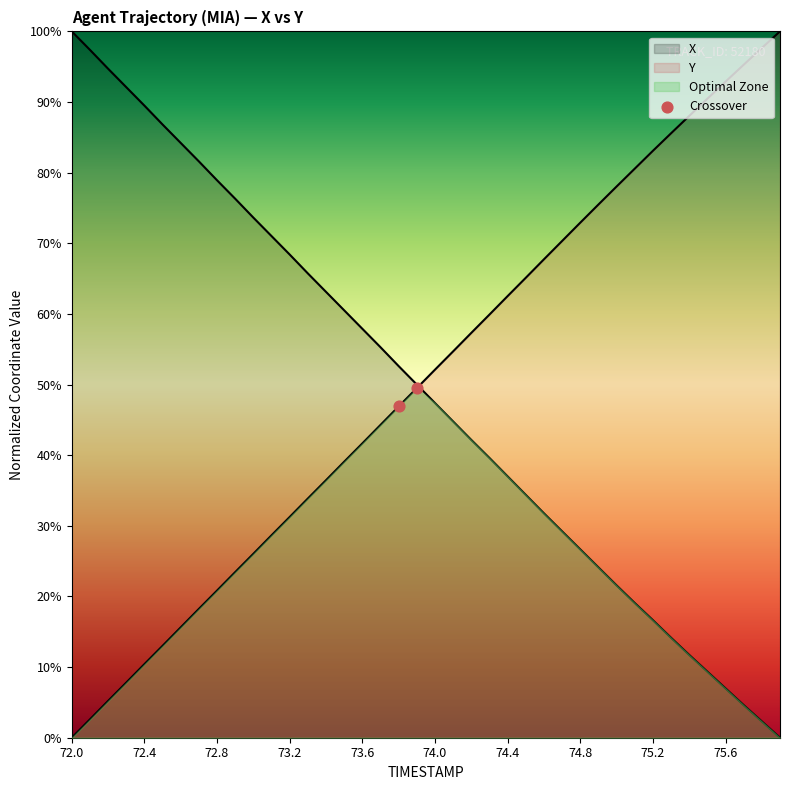

Is the value of X at 73.8 greater than the value of Y at 72.8?

Yes